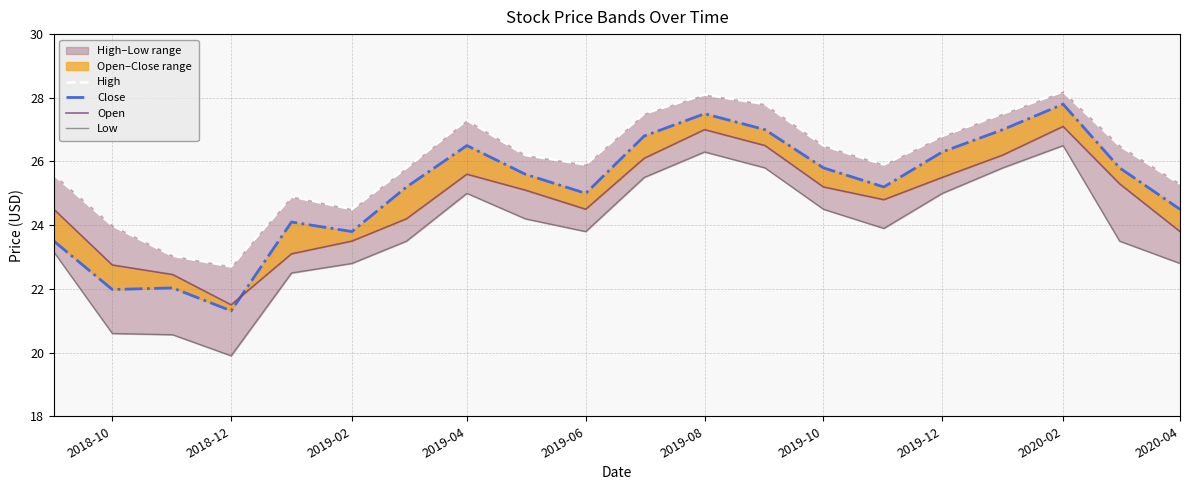

True or false: Low and Close intersect in this chart.

False